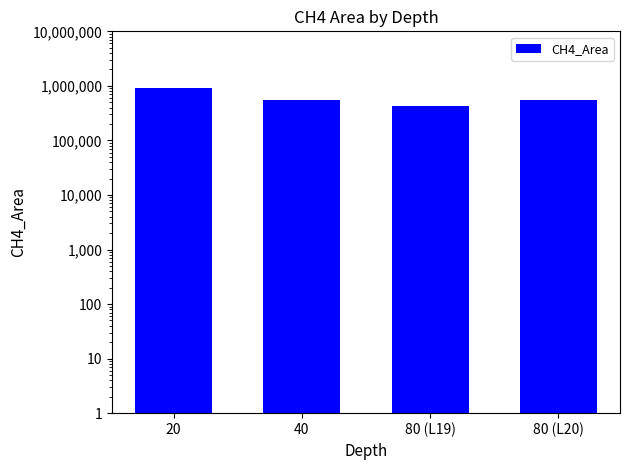

Reading left to right, extract all data points from this chart.

20=928215	40=549731	80 (L19)=427298	80 (L20)=556440